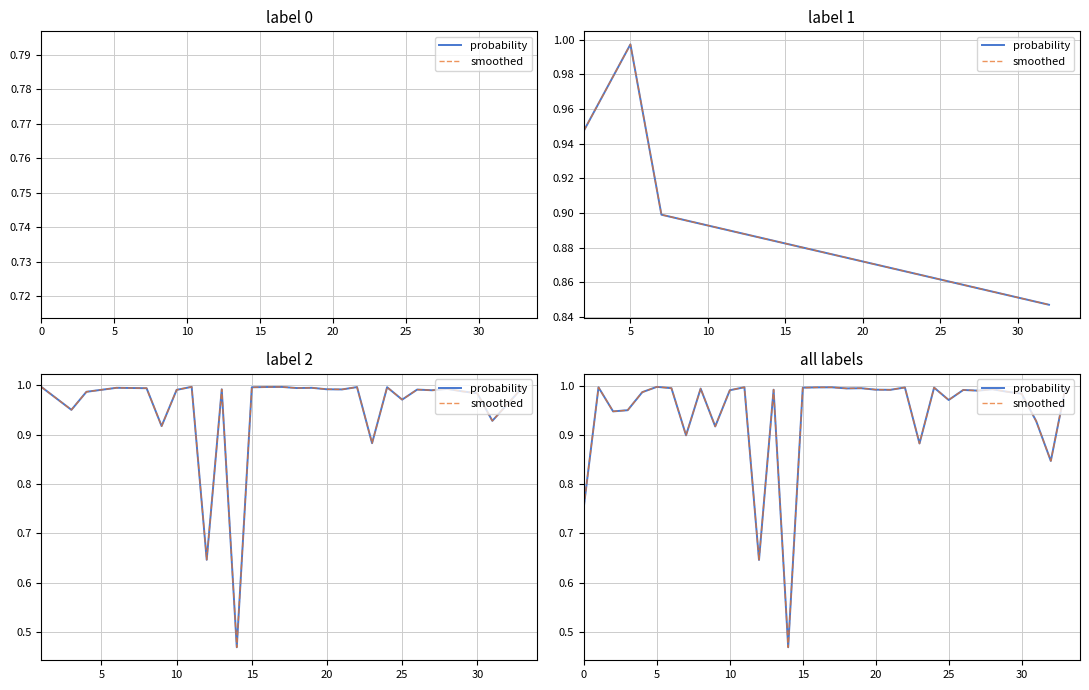

What is the sum of all smoothed values?

32.1